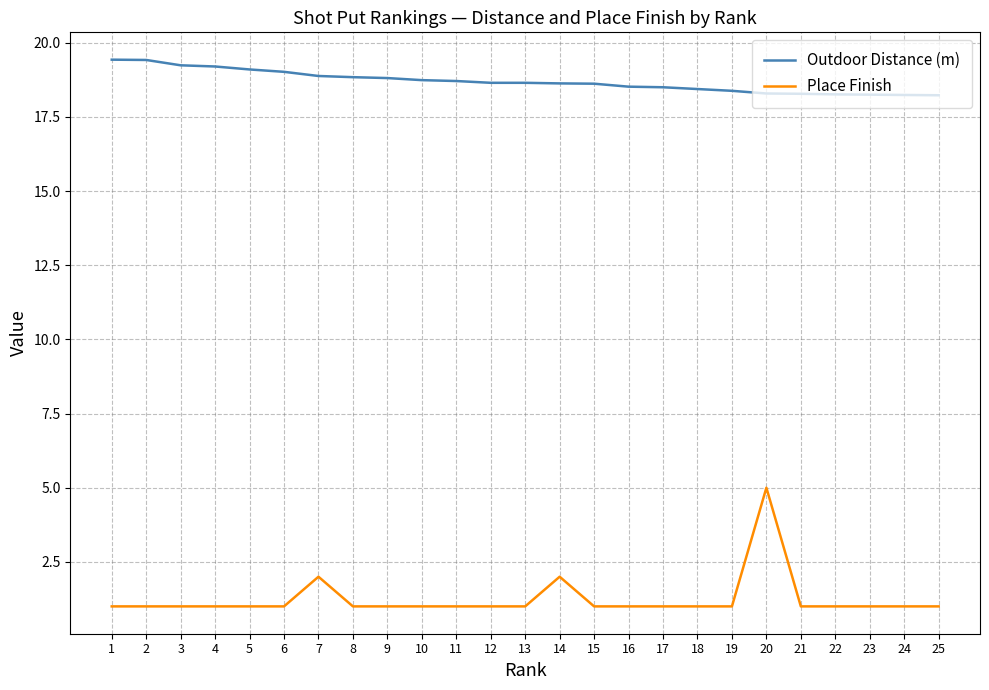

Between 10 and 14, which series saw the biggest shift?

Place Finish